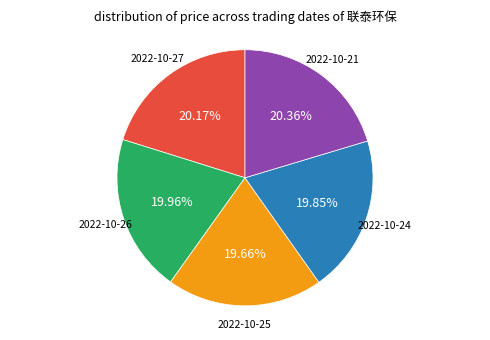

Is there a majority slice in this chart?

No